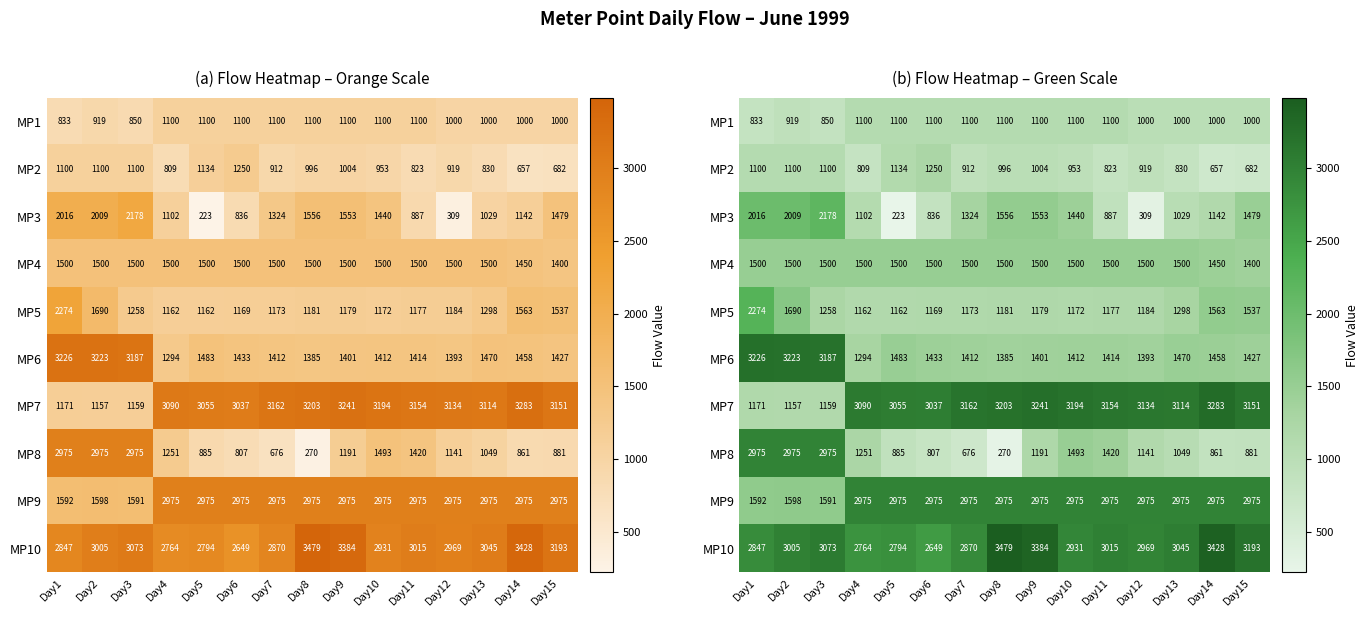

What is the highest value of the MP2 series?

1250